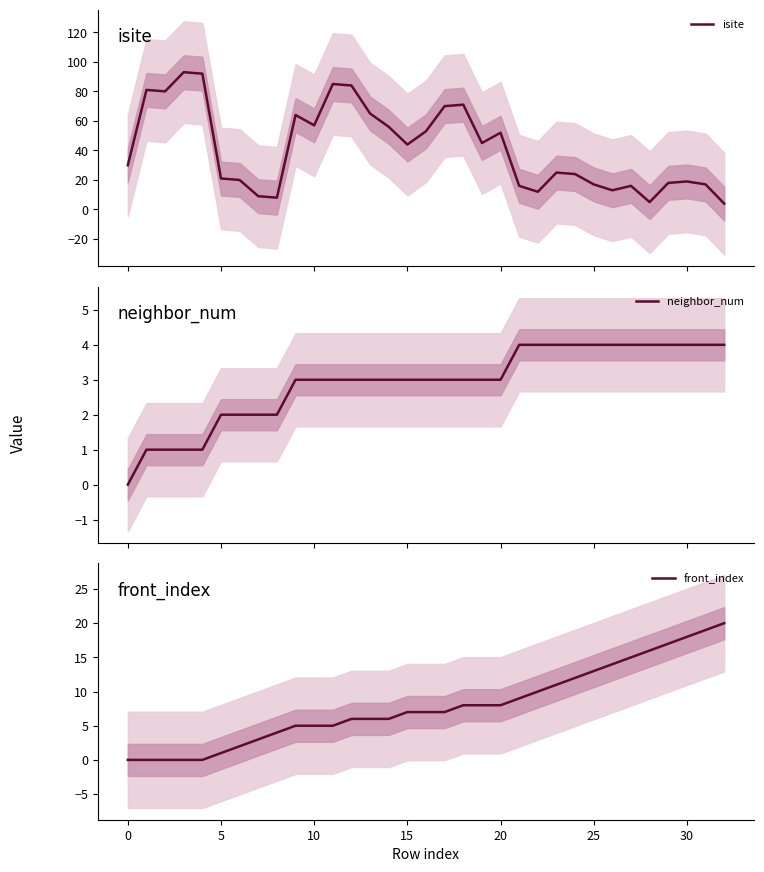

Which has a higher value, 20 or 18?

18